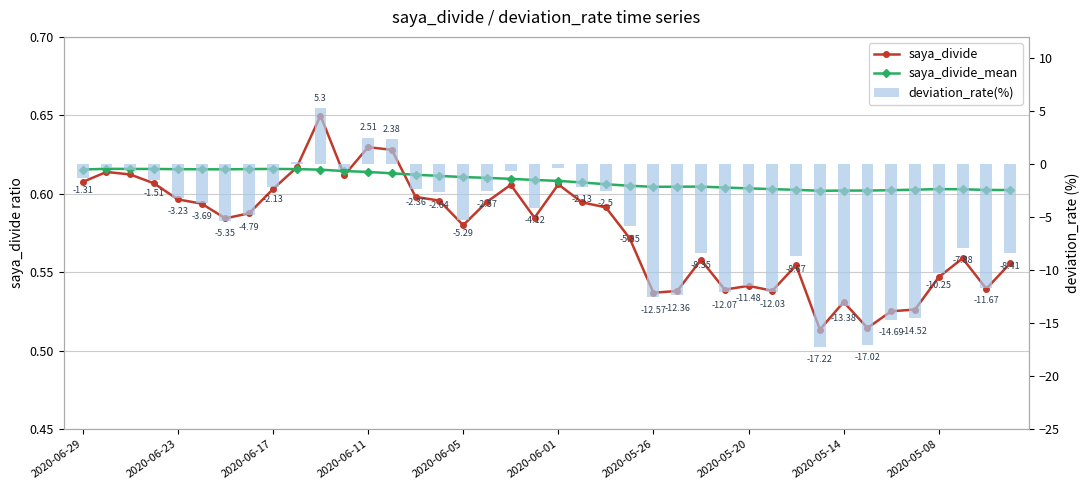

How many data points in deviation_rate(%) are above -4?

19